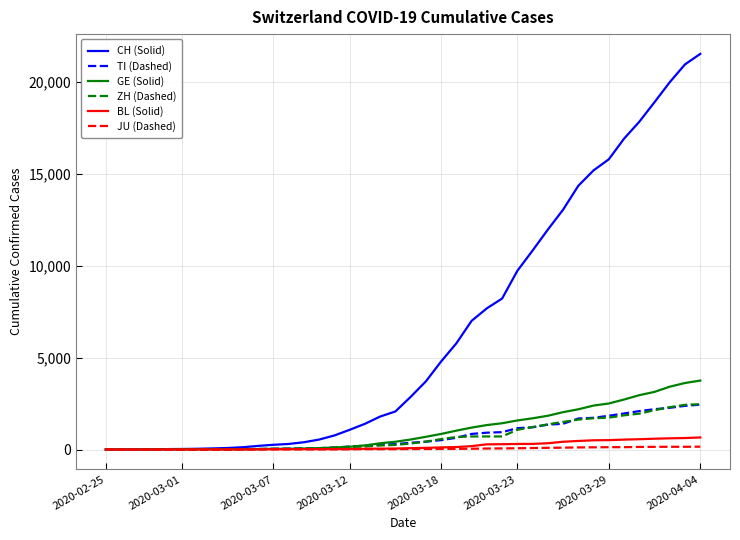

What is the maximum value for CH (Solid)?

21535